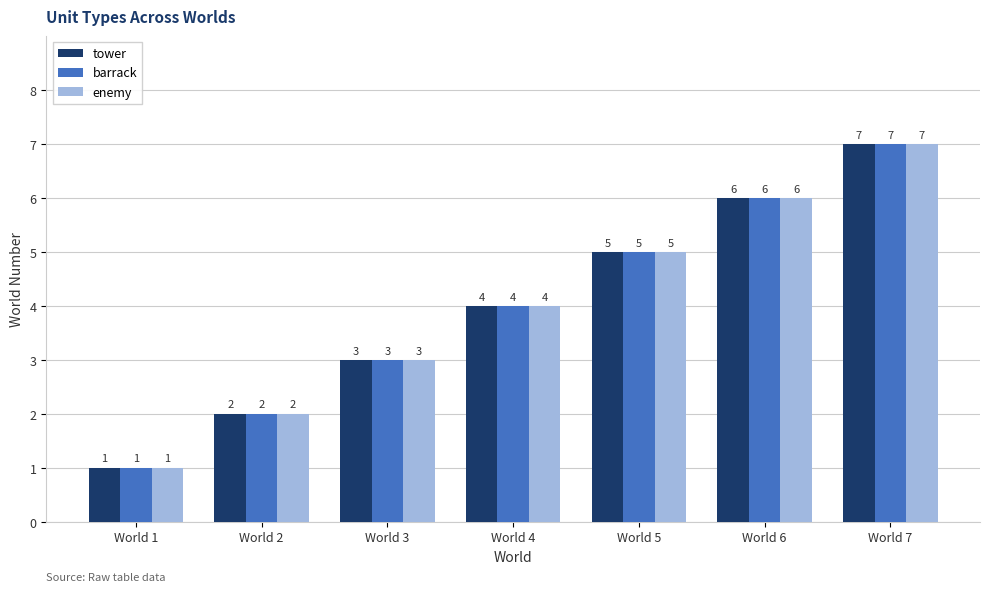

Where is tower nearest to the value 4?

World 4